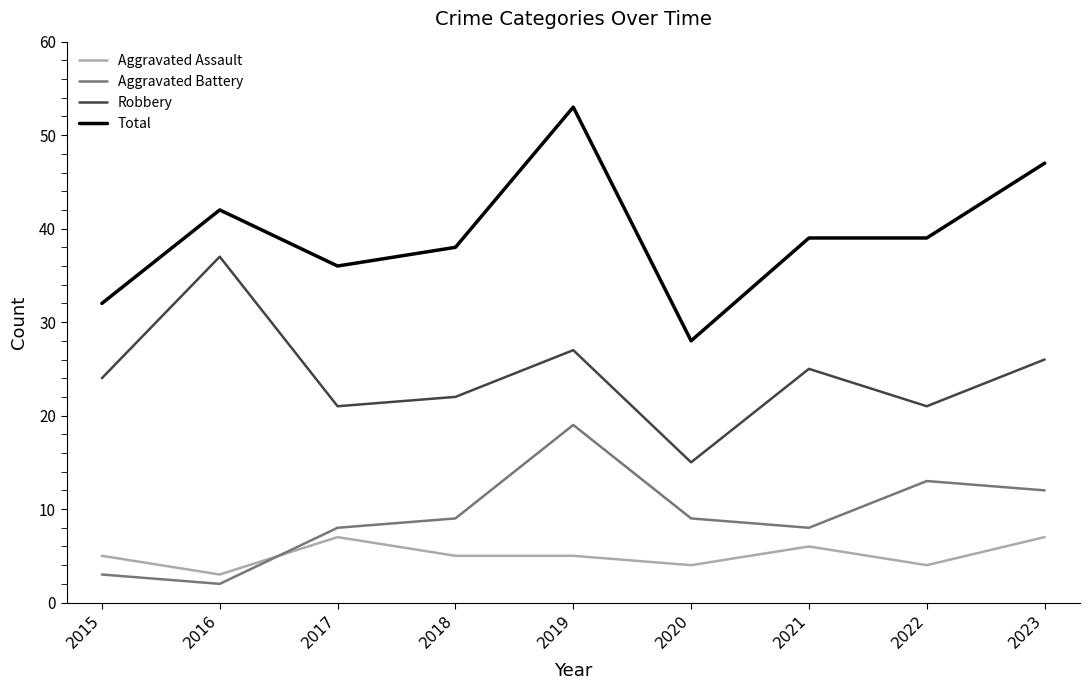

What value does the Aggravated Assault series have at 2023?

7